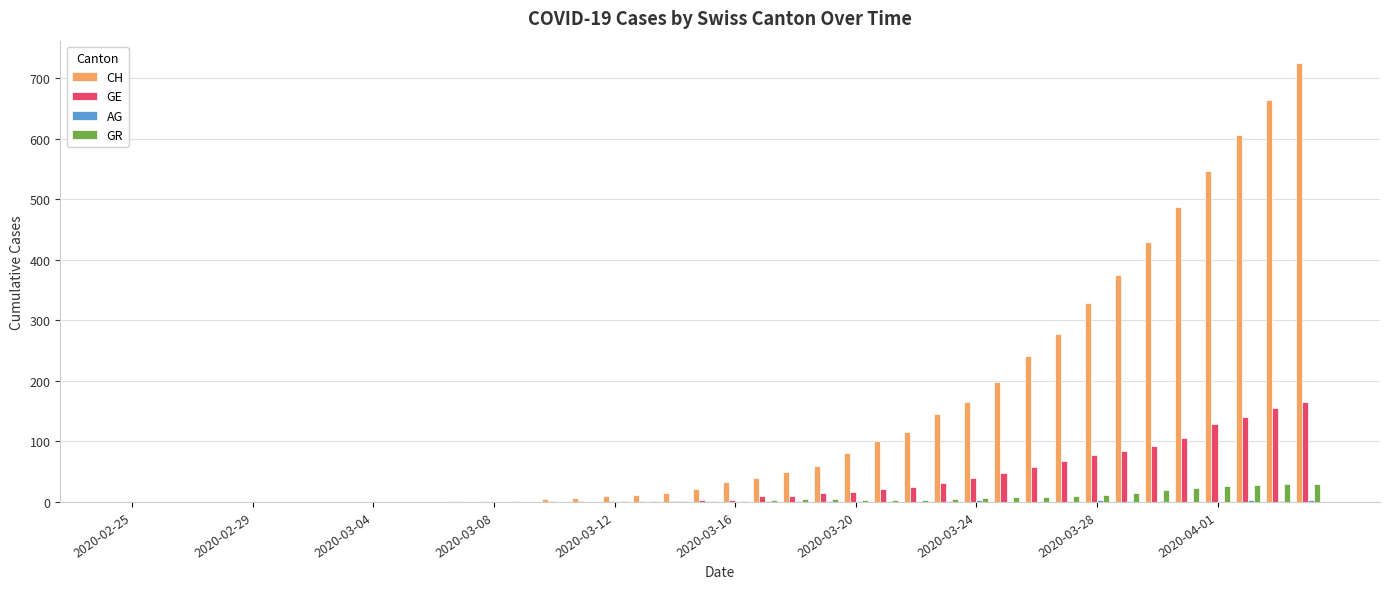

Which series has the widest spread of values?

CH